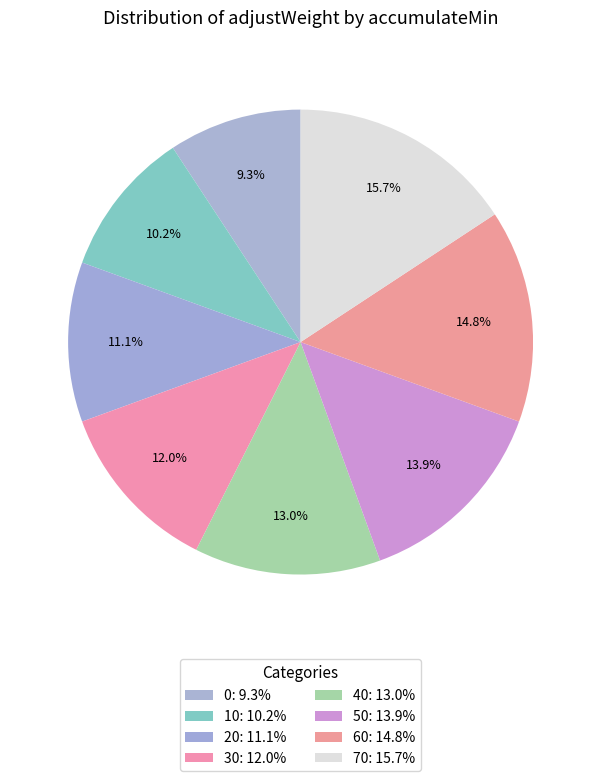

To the nearest percent, what is the average slice percentage?

12%